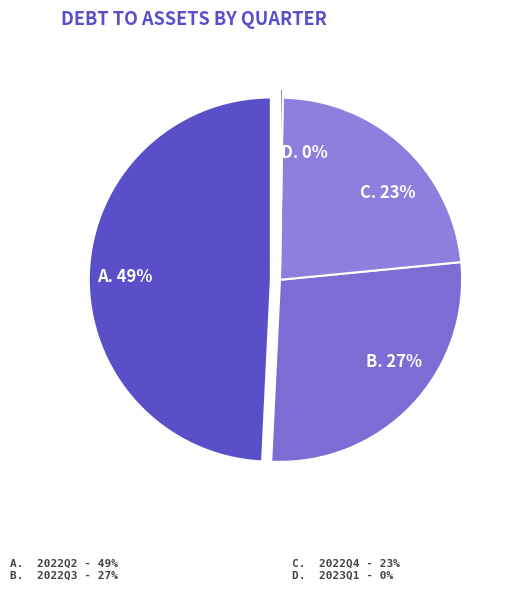

The 2022Q4 slice represents 23% of the pie. True or false?

True